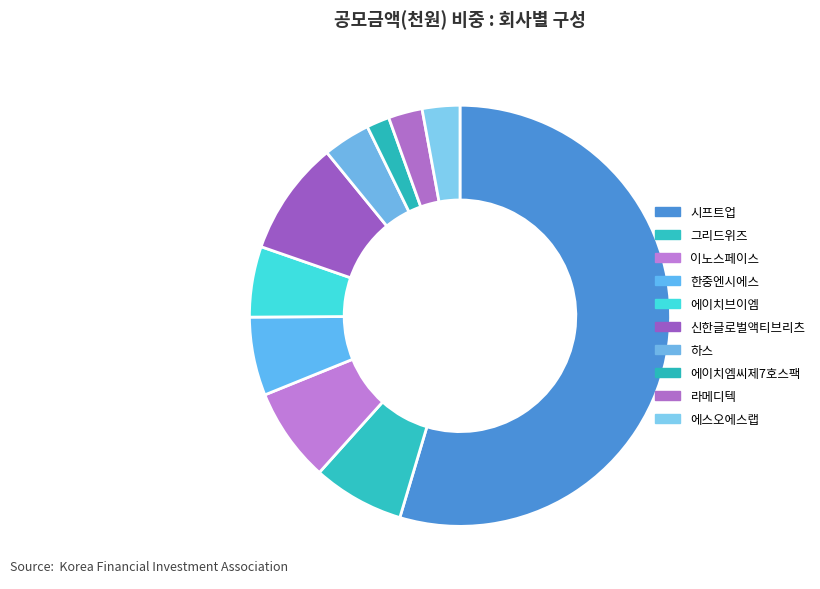

The 하스 slice represents 1% of the pie. True or false?

False